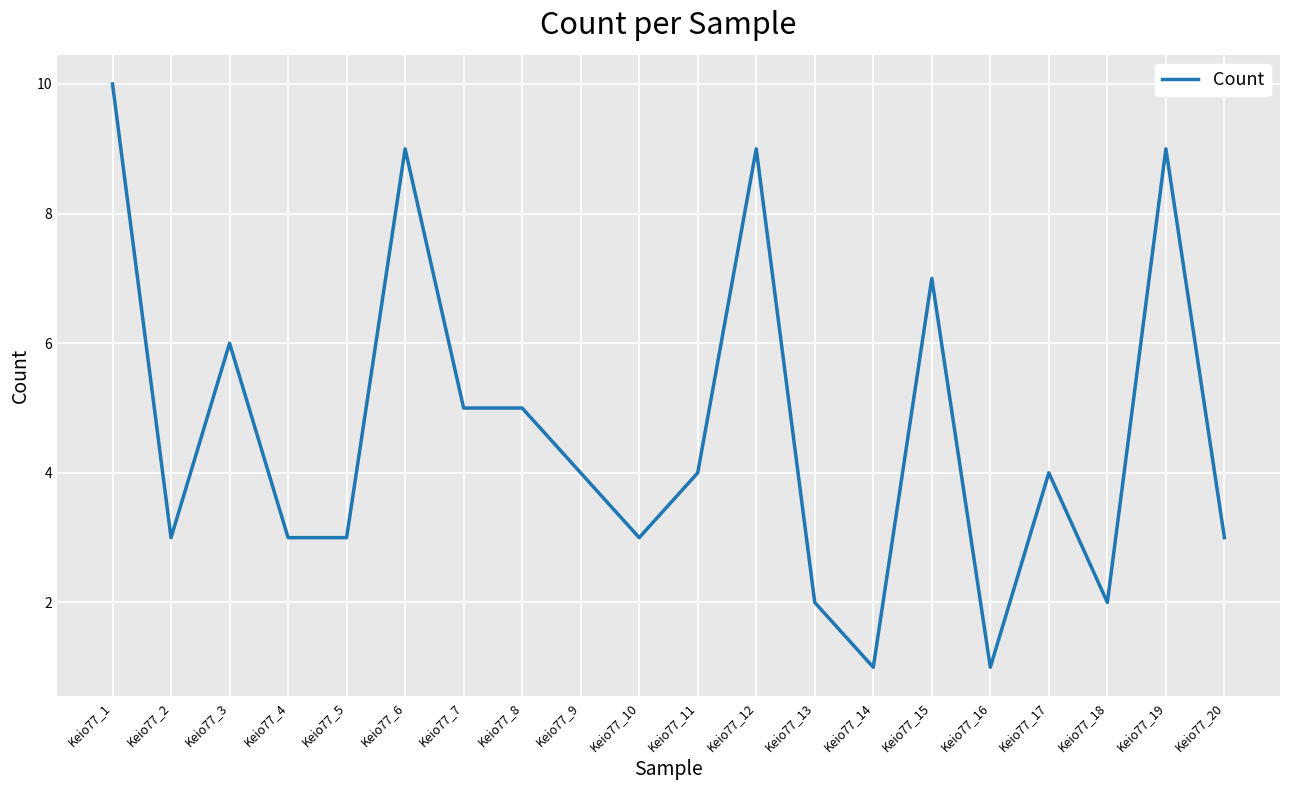

Which label corresponds to the largest value in the chart?

Keio77_1